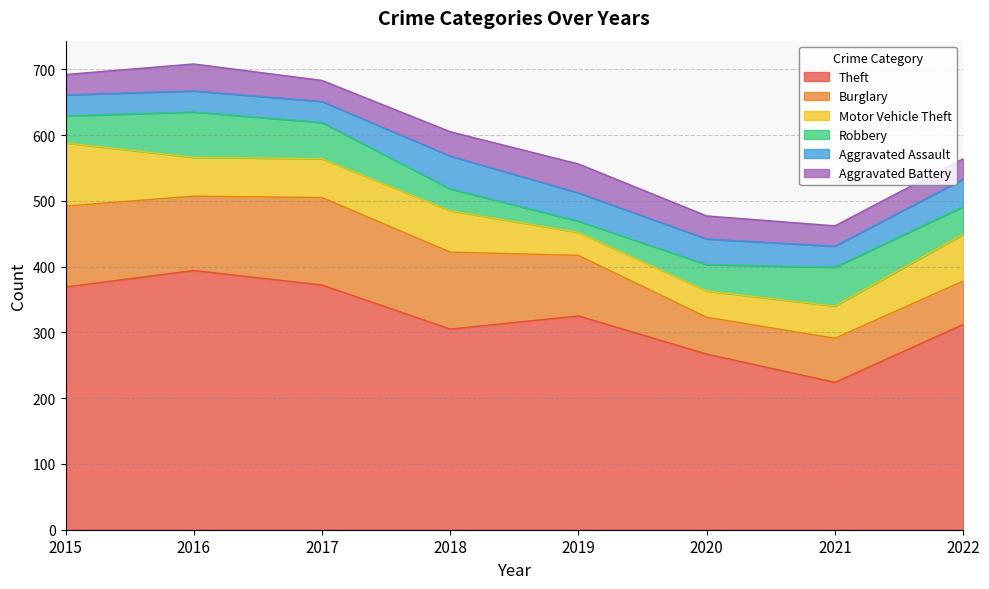

True or false: Theft has a value of 305 at 2018.

True